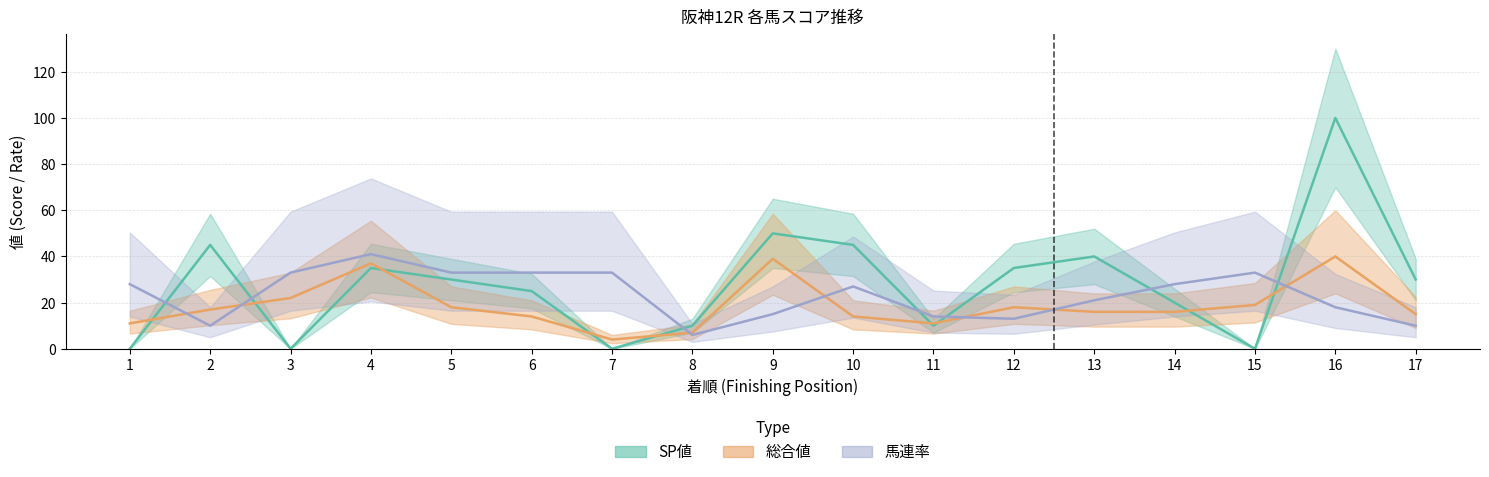

Is this an area chart (filled region under the line)?

No